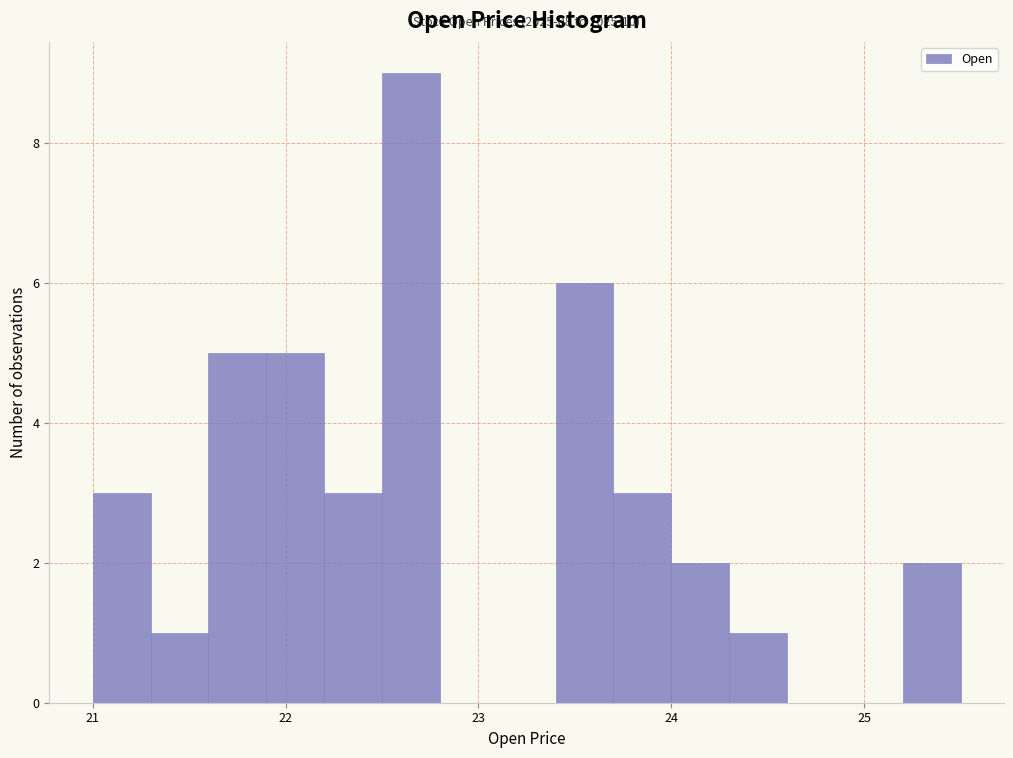

Around what value on the x-axis is the tallest bar? Give the approximate position of its centre, as read against the axis.

22.7